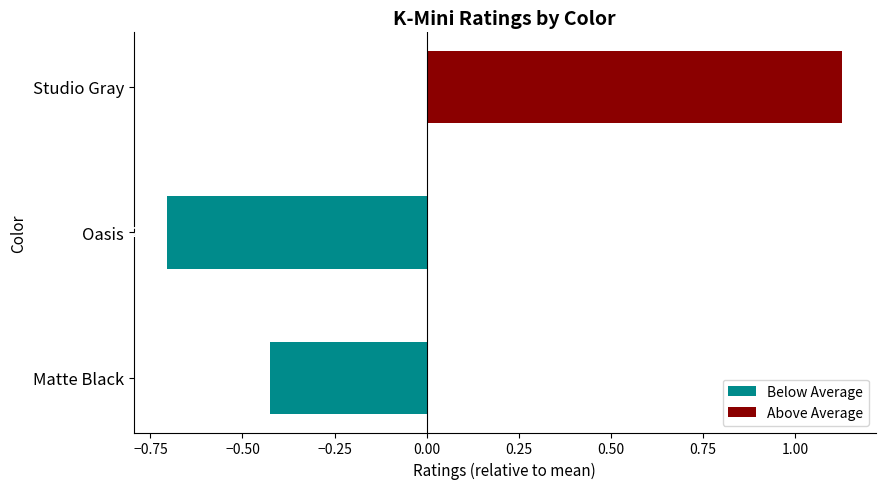

At how many categories does at least one series exceed 0?

1